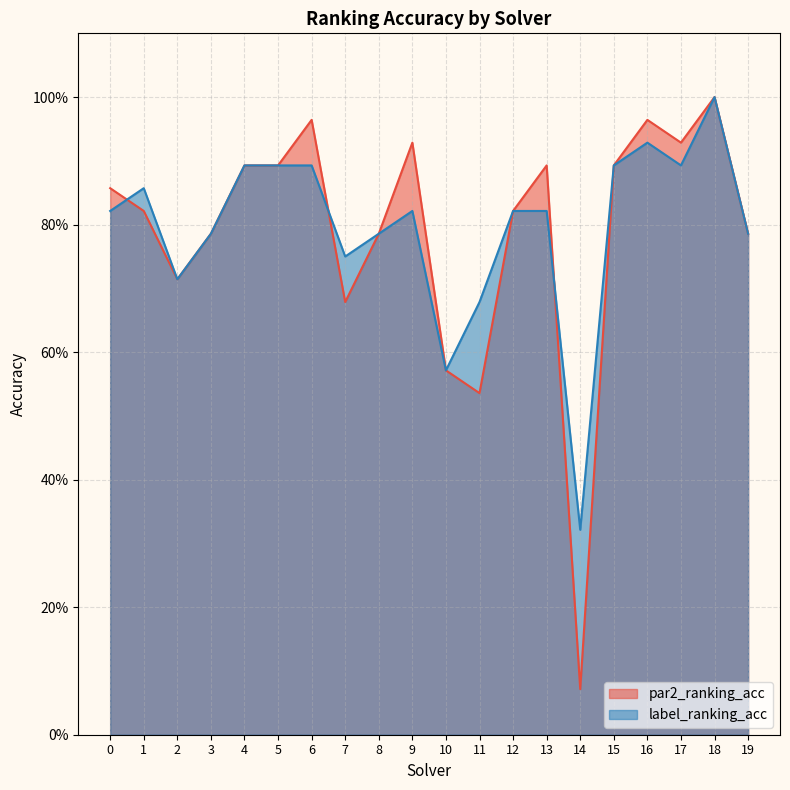

Which series has the largest total across all categories?

label_ranking_acc